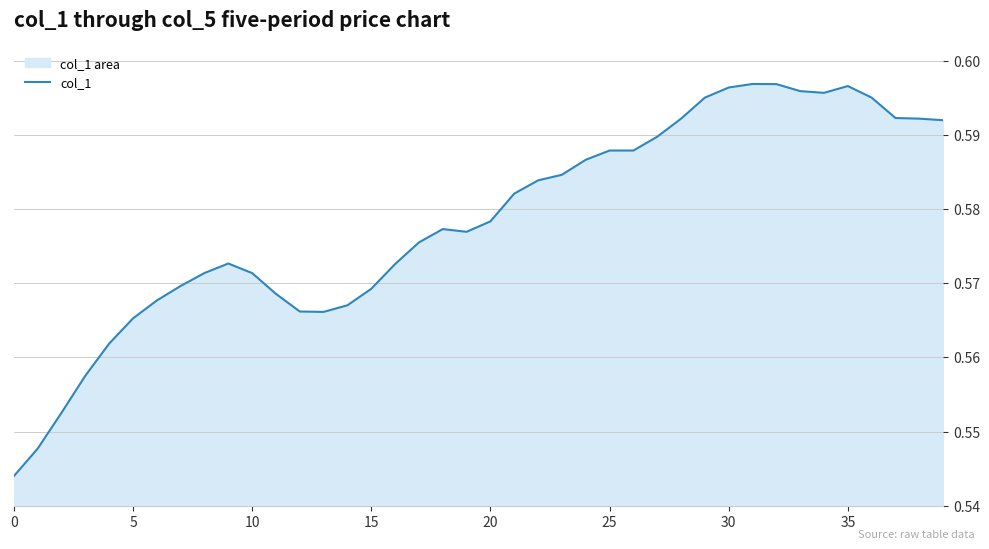

Reading left to right, transcribe all the data shown in this chart.

0.5	0.5	0.6	0.6	0.6	0.6	0.6	0.6	0.6	0.6	0.6	0.6	0.6	0.6	0.6	0.6	0.6	0.6	0.6	0.6	0.6	0.6	0.6	0.6	0.6	0.6	0.6	0.6	0.6	0.6	0.6	0.6	0.6	0.6	0.6	0.6	0.6	0.6	0.6	0.6